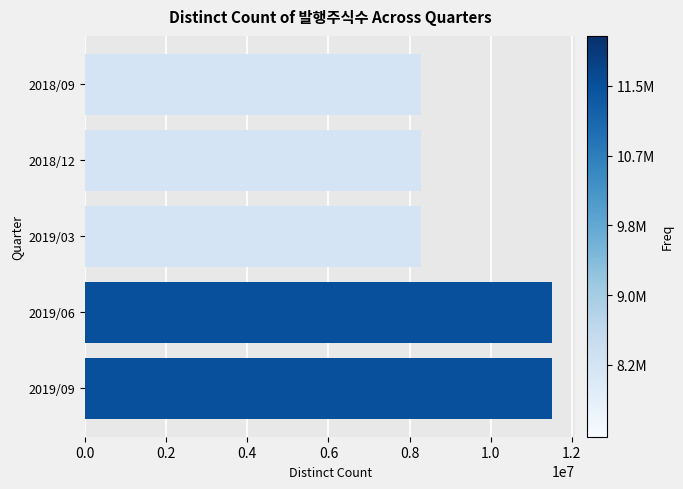

What is the difference between the values at 2018/12 and 2019/06?

3214510